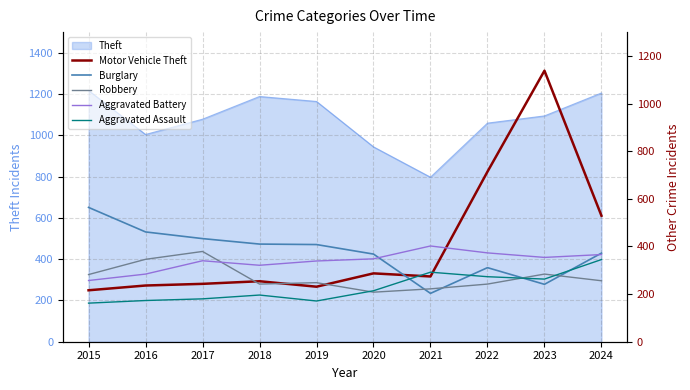

Which series has the largest range (max minus min)?

Motor Vehicle Theft